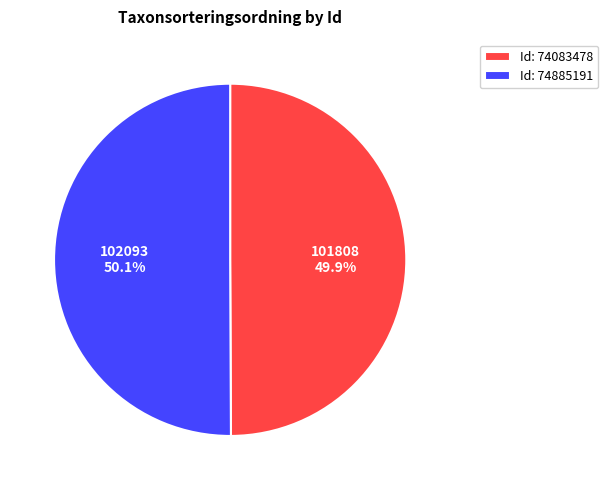

Does any single category account for the majority?

Yes